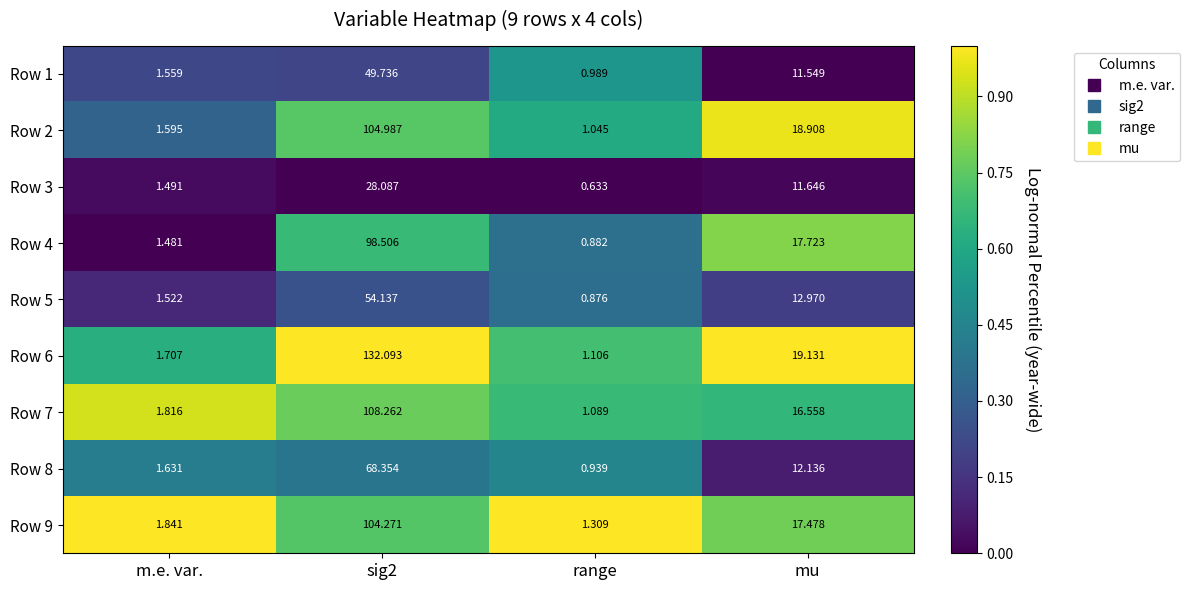

Which series has the largest range (max minus min)?

Row 6